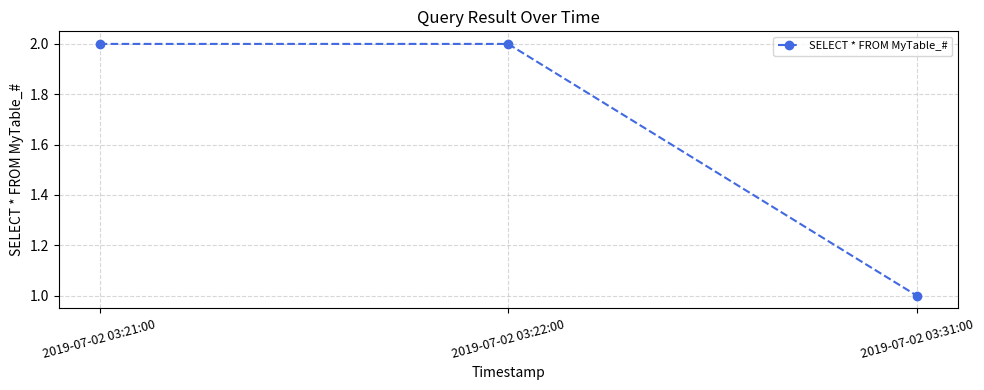

The chart shows a value of 0 at 2019-07-02 03:22:00. True or false?

False